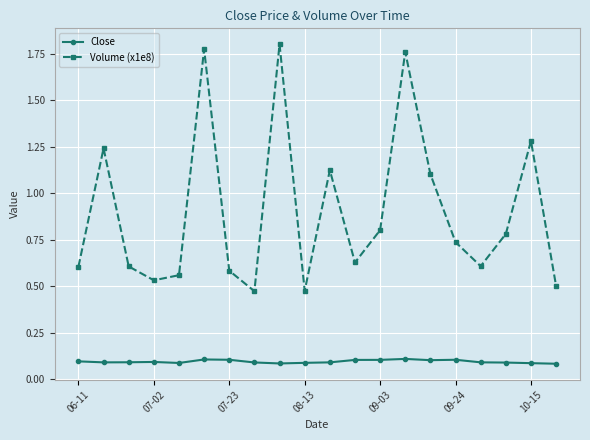

True or false: Volume (x1e8) and Close intersect in this chart.

False